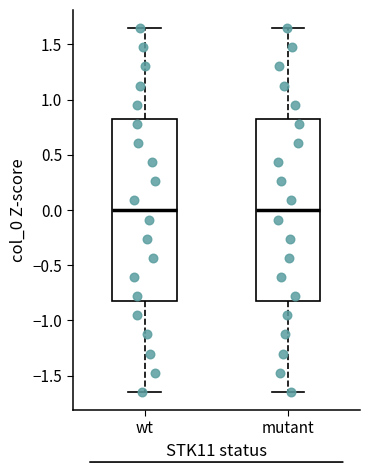

Reading left to right, read every box against the y-axis: the position of its median line, the range the box covers, and the ends of its whiskers. The values are not printed on the chart, so give them approximately, as read against the axis.

wt: median 0.00, box -0.80 to 0.80, whiskers -1.65 to 1.65
mutant: median 0.00, box -0.80 to 0.80, whiskers -1.65 to 1.65